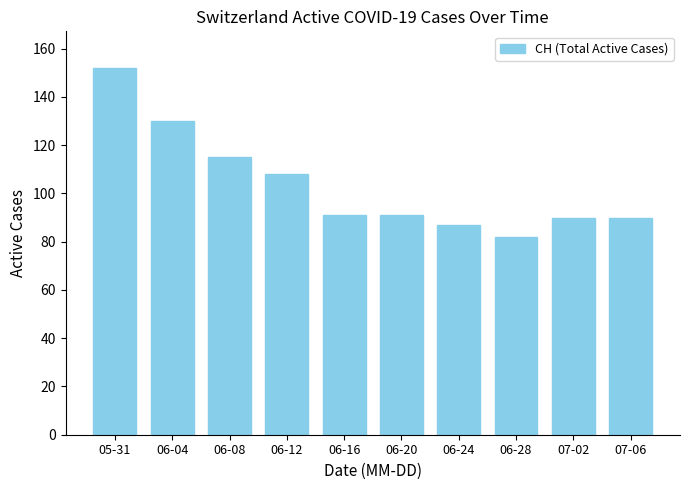

Is it true that the value at 06-16 is 50?

False